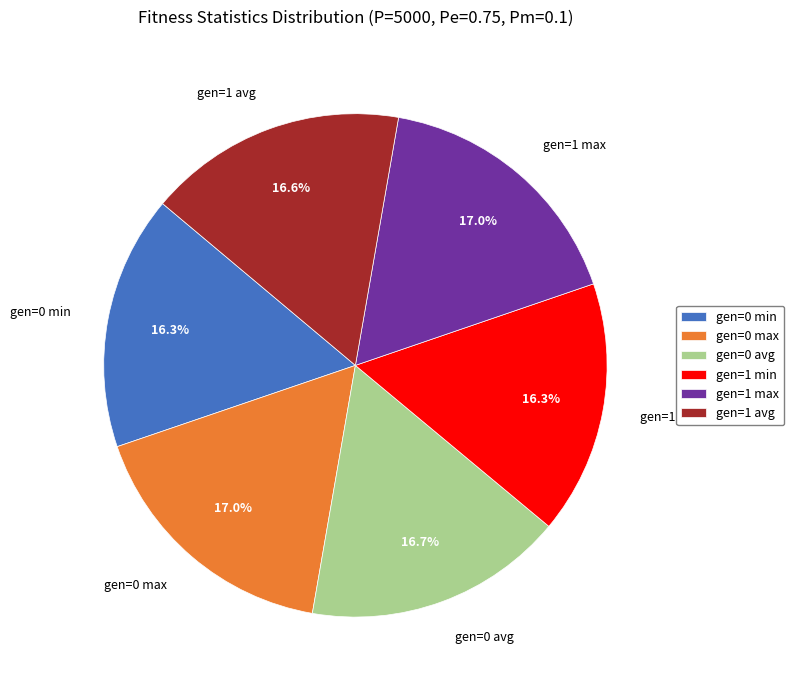

Does gen=0 min represent more than half of the total?

No